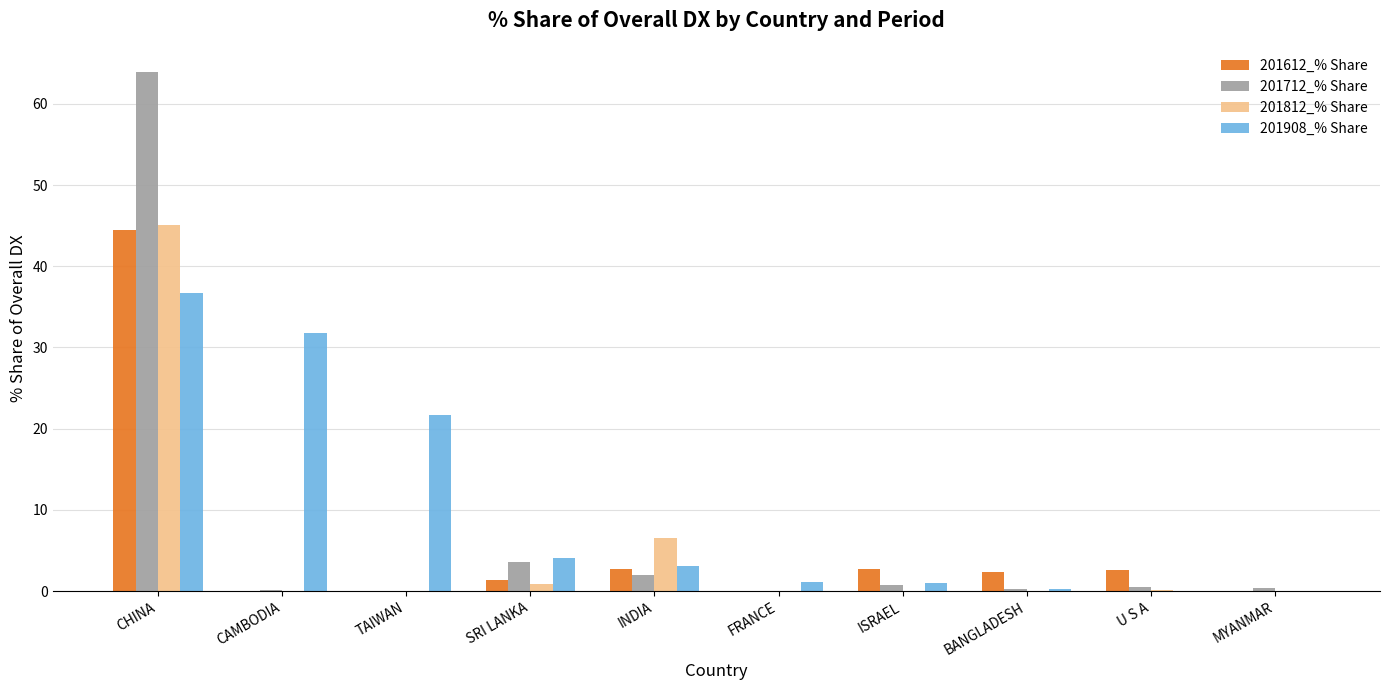

Is the value of 201712_% Share at INDIA greater than the value of 201812_% Share at SRI LANKA?

Yes